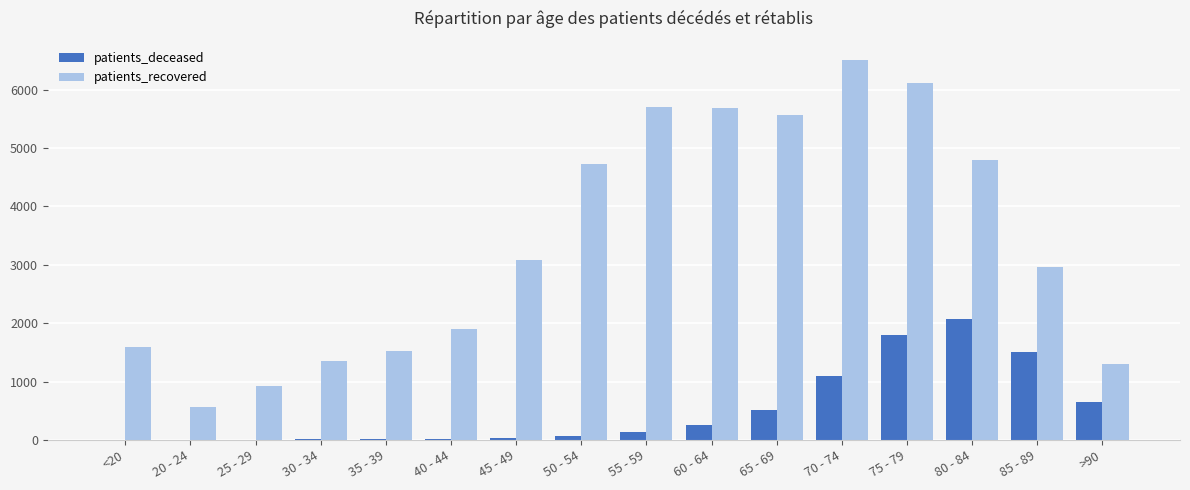

What is the sum of the patients_deceased values at 65 - 69 and 60 - 64?

774